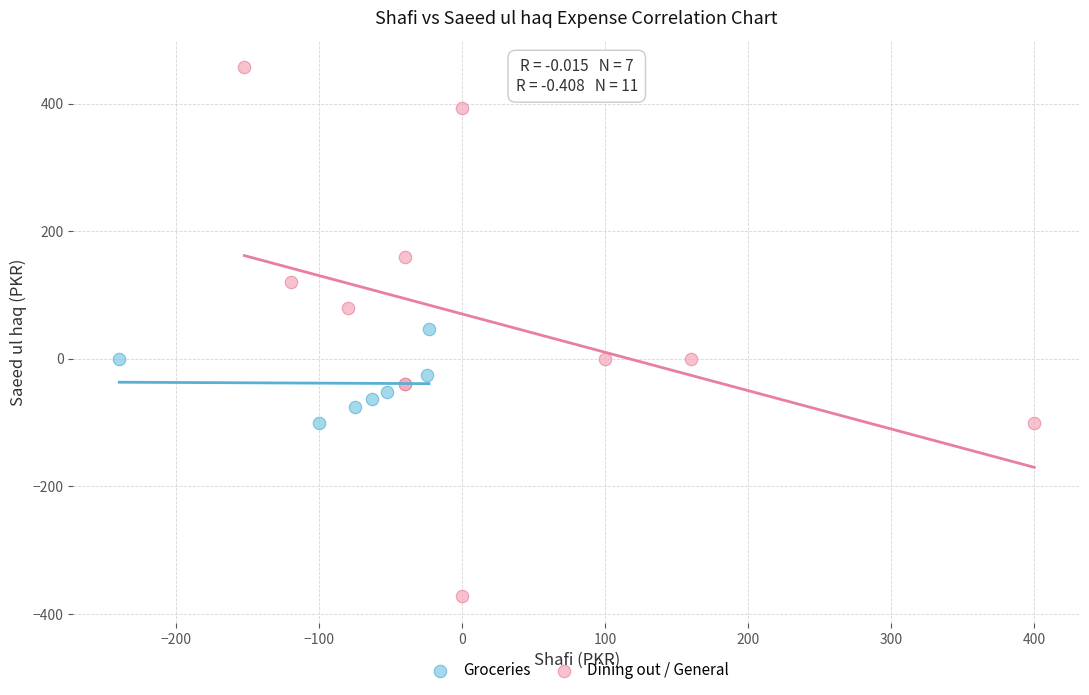

Which series reaches the minimum Y coordinate?

Dining out / General